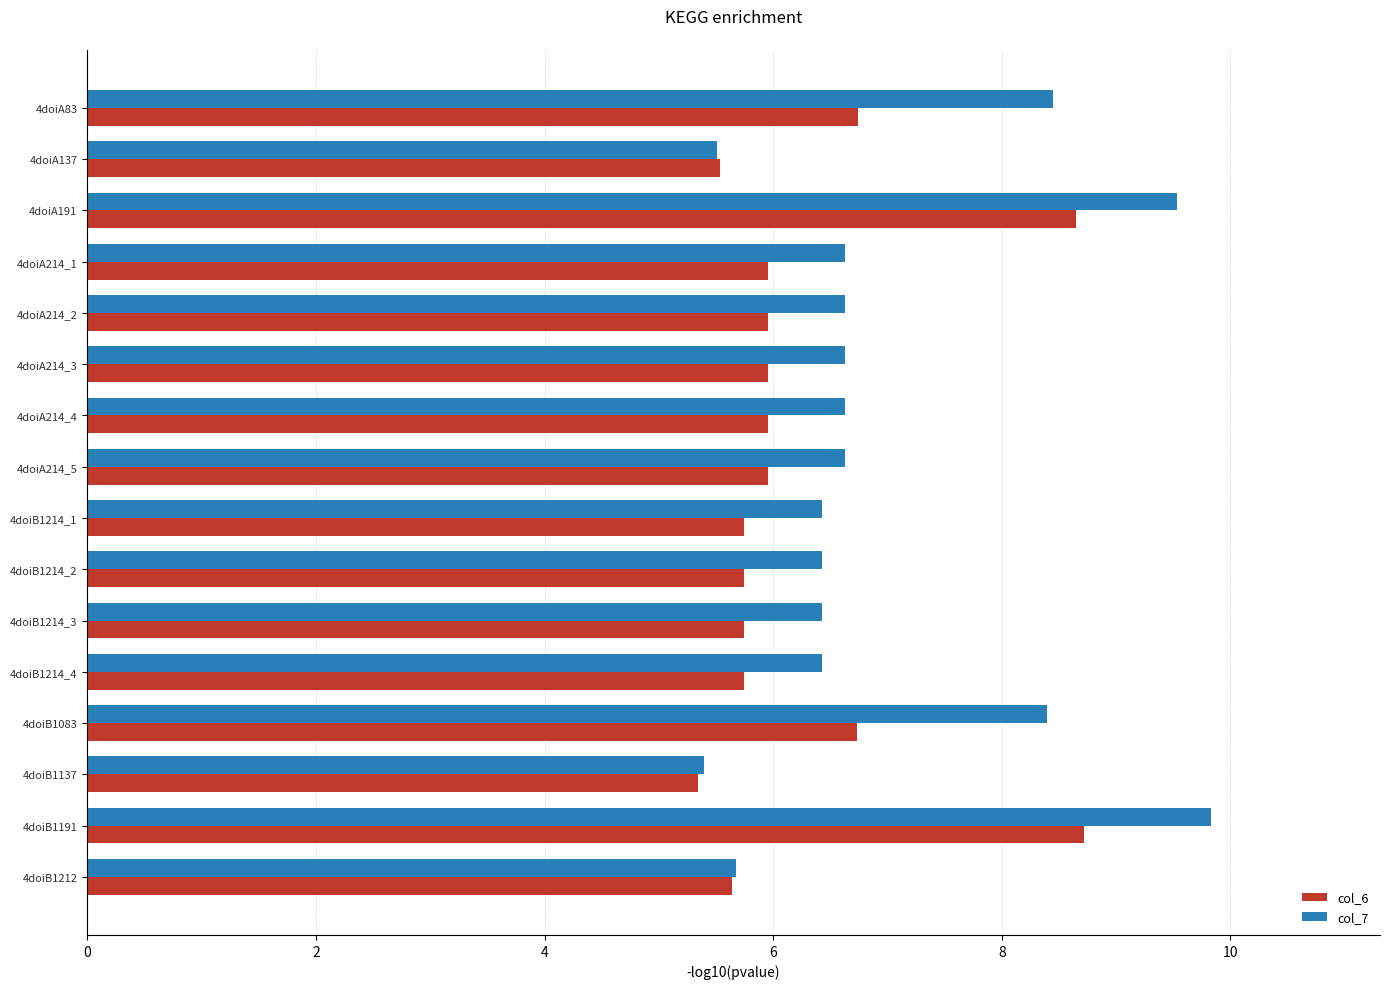

List the series in order of their peak value, highest first.

col_7, col_6